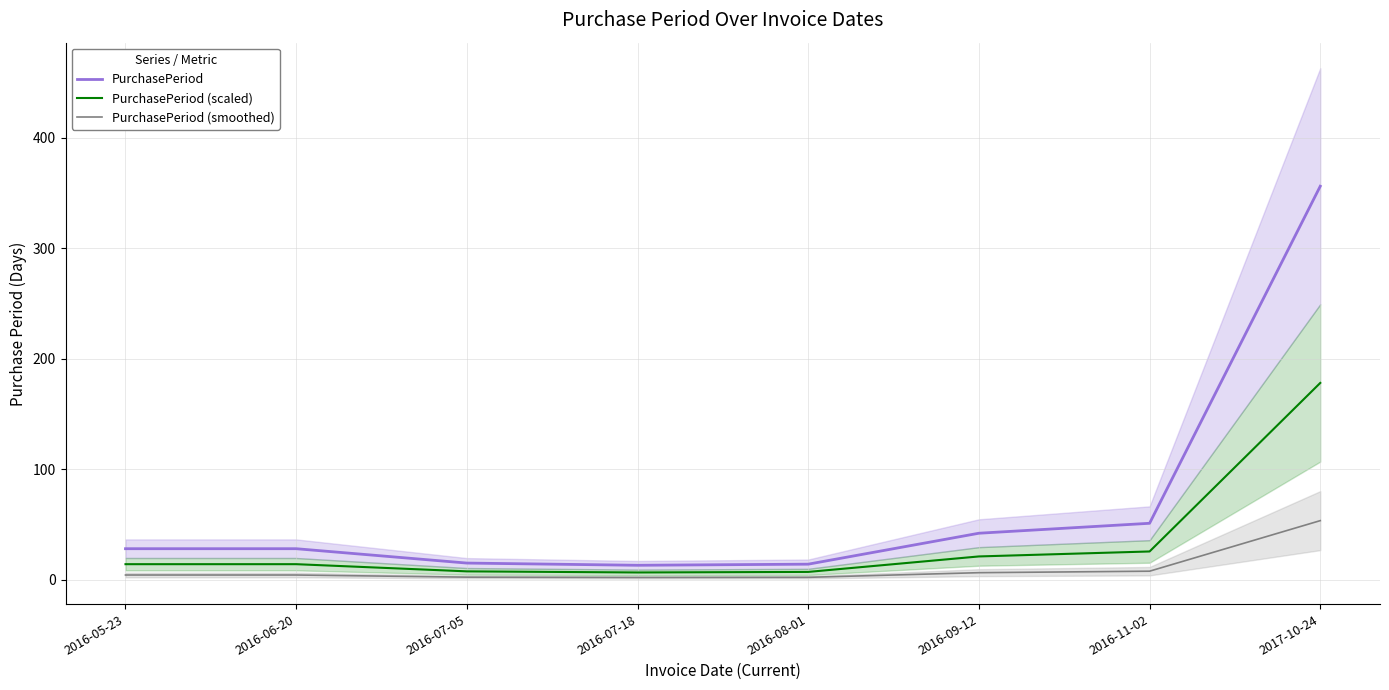

At which label is PurchasePeriod (smoothed) closest to 27?

2016-11-02